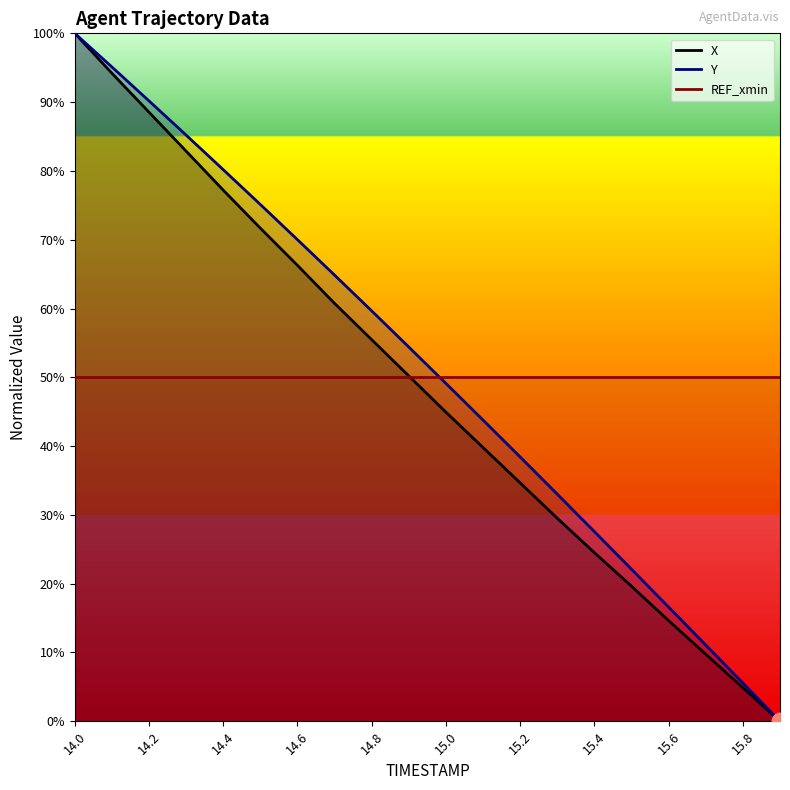

Which series changed the most between 13 and 19?

Y